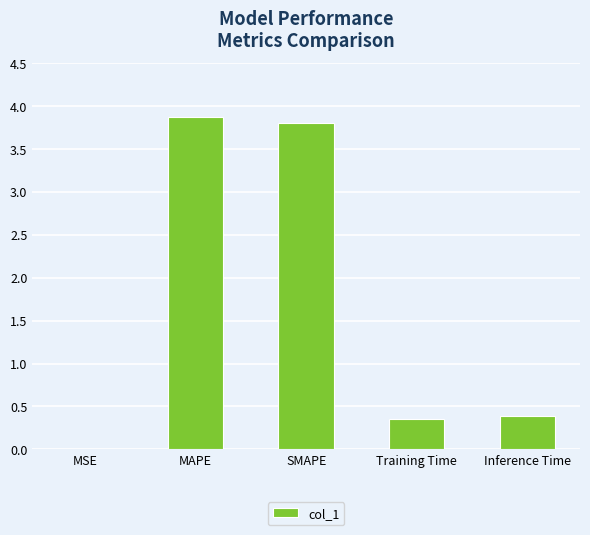

At which category does the chart reach its peak across all series?

MAPE